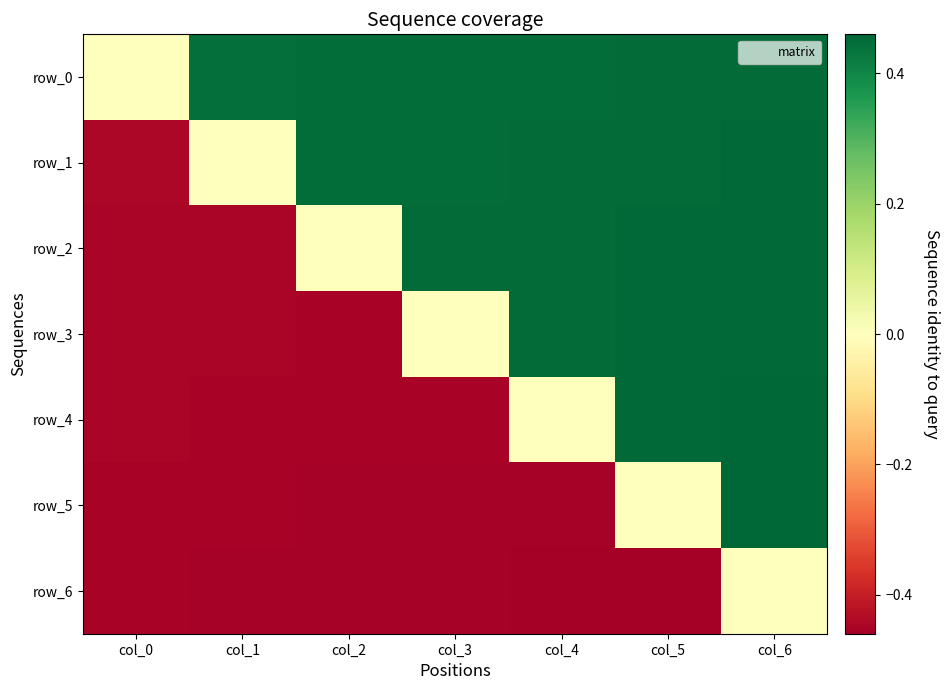

Where is row_6 nearest to the value 0?

col_6